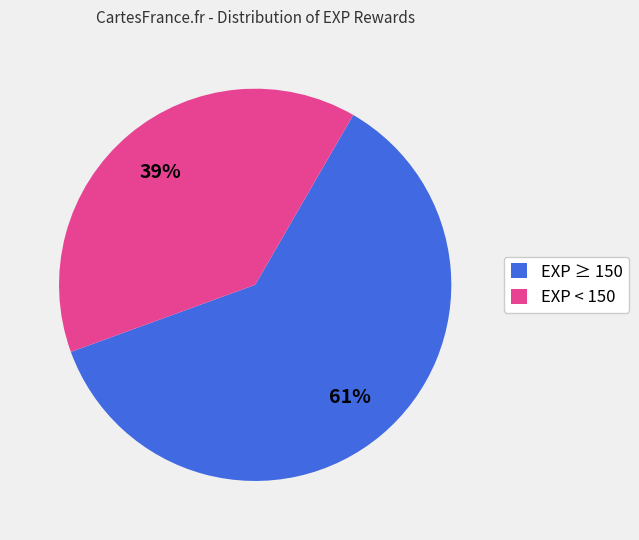

Which category has the smallest portion of the pie?

EXP < 150